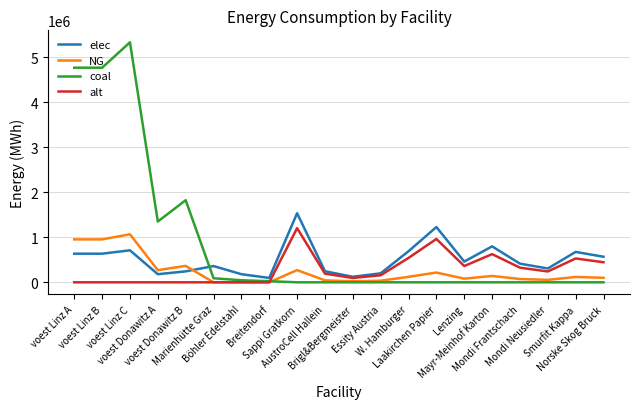

At which label is coal closest to 2663191?

voest Donawitz B